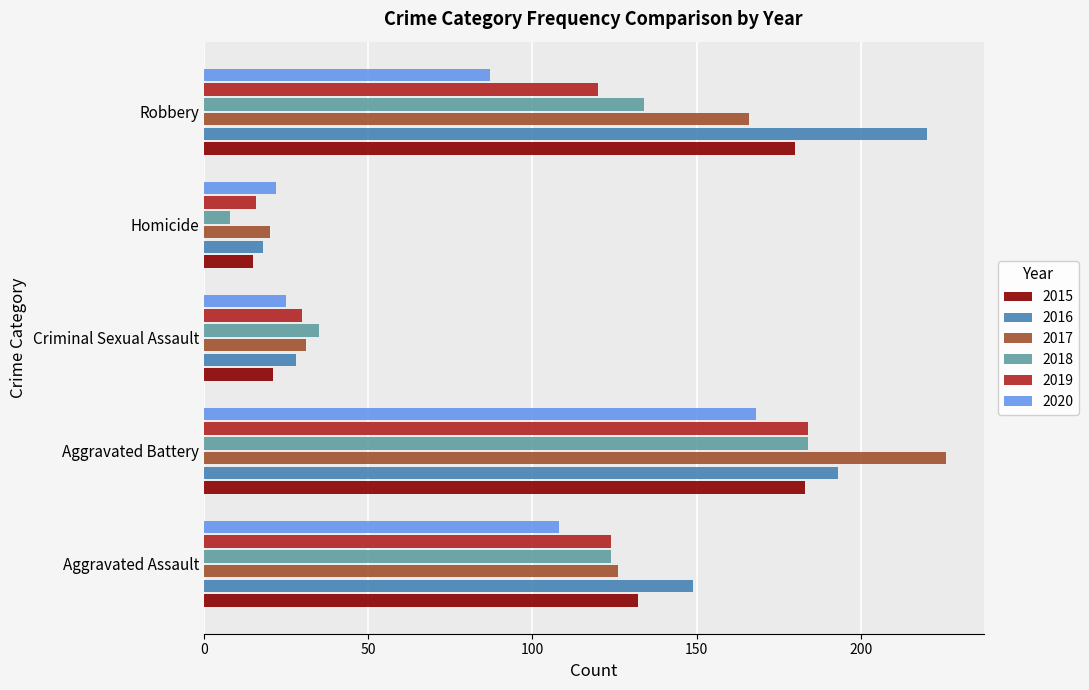

What is the total value across all series at Homicide?

99